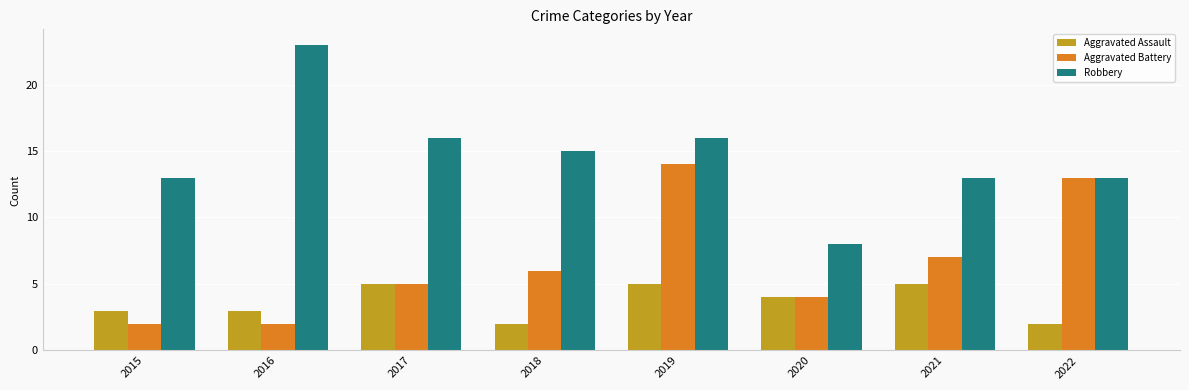

True or false: Aggravated Battery has a value of 5 at 2017.

True